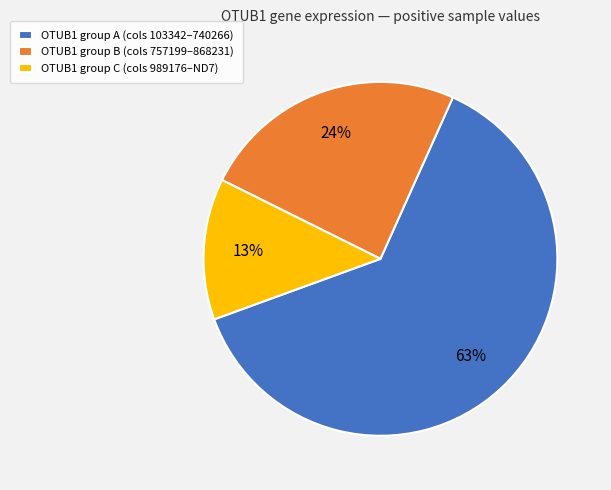

Rank the categories by value from lowest to highest.

OTUB1 group C (cols 989176–ND7), OTUB1 group B (cols 757199–868231), OTUB1 group A (cols 103342–740266)